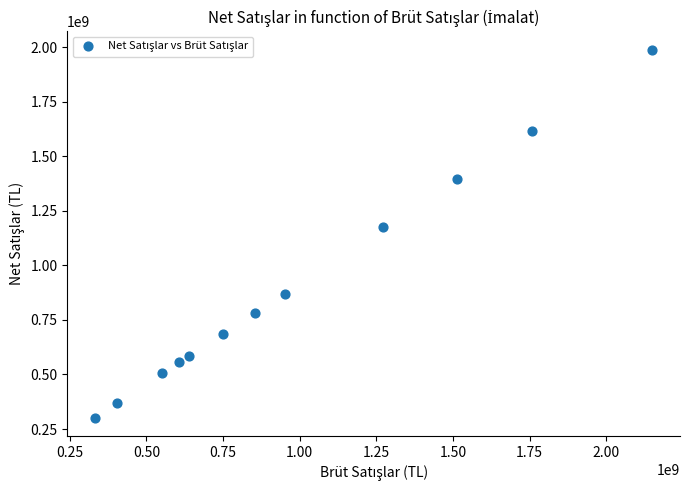

What is the average Y value?

903255838.5